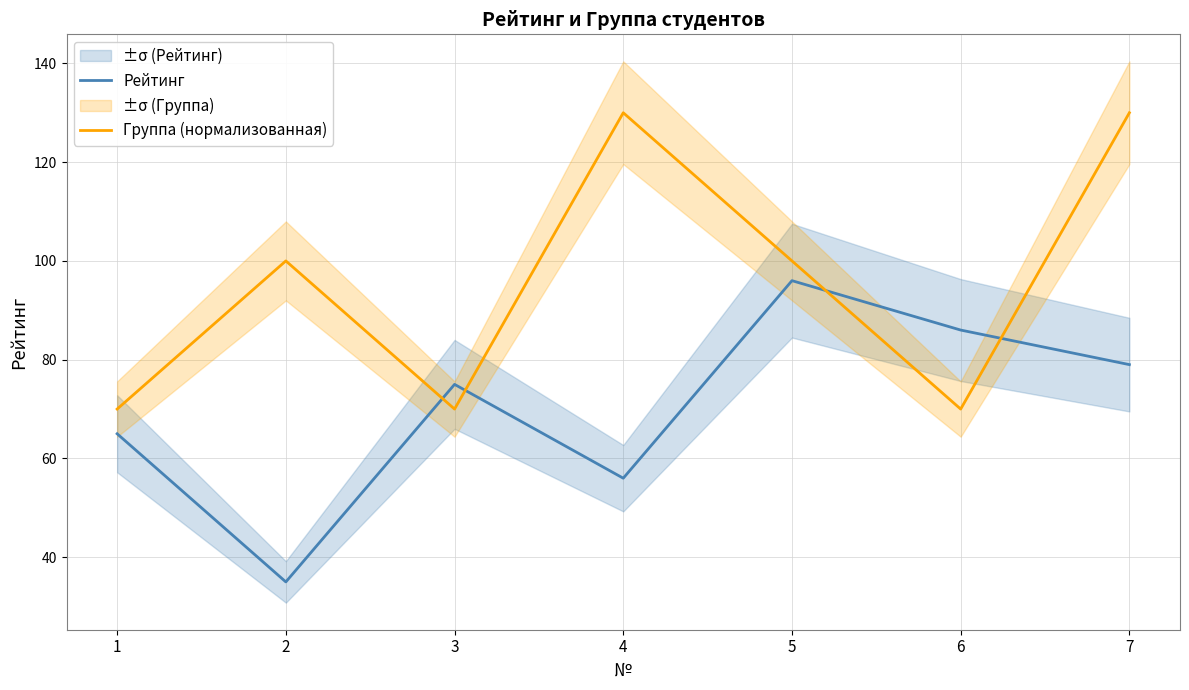

What is the sum of all Группа (нормализованная) values?

670